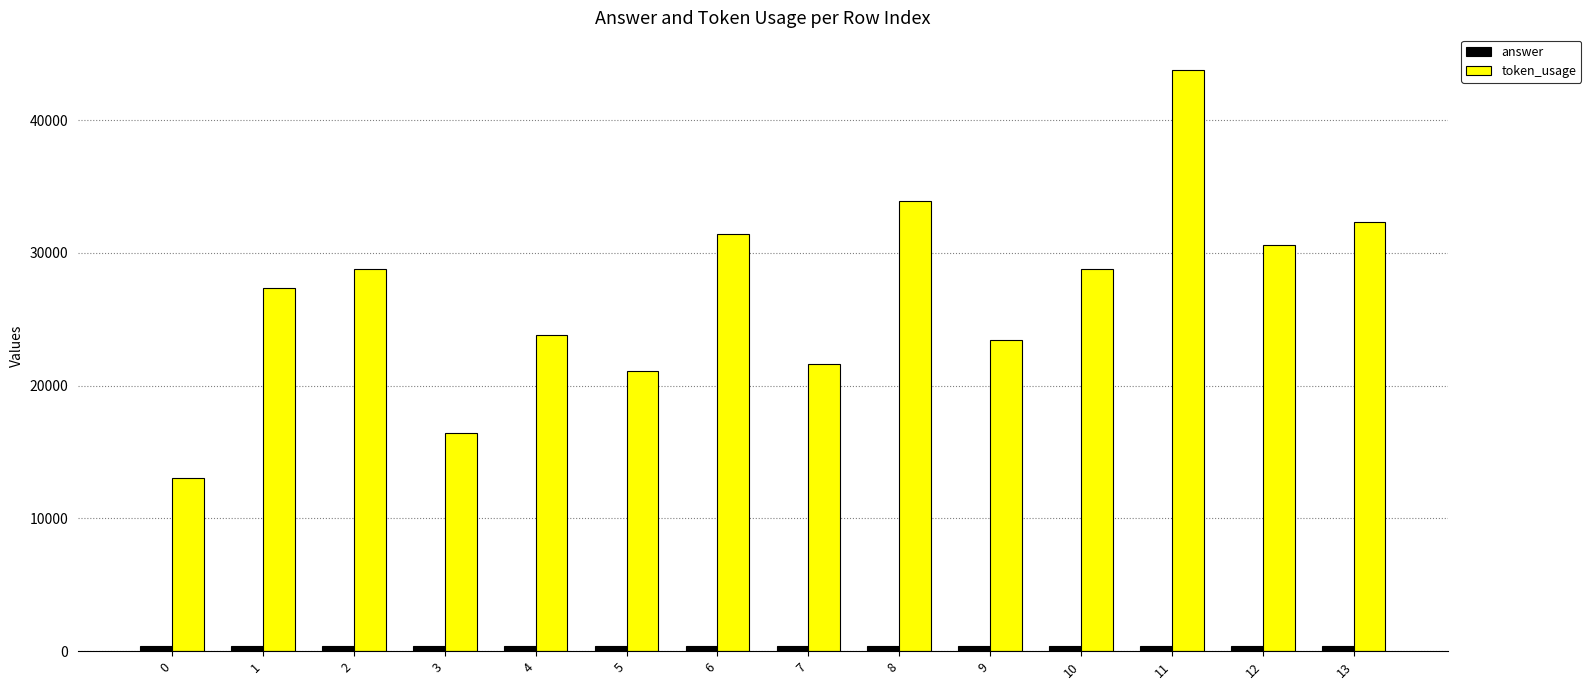

What is the maximum value for token_usage?

43797